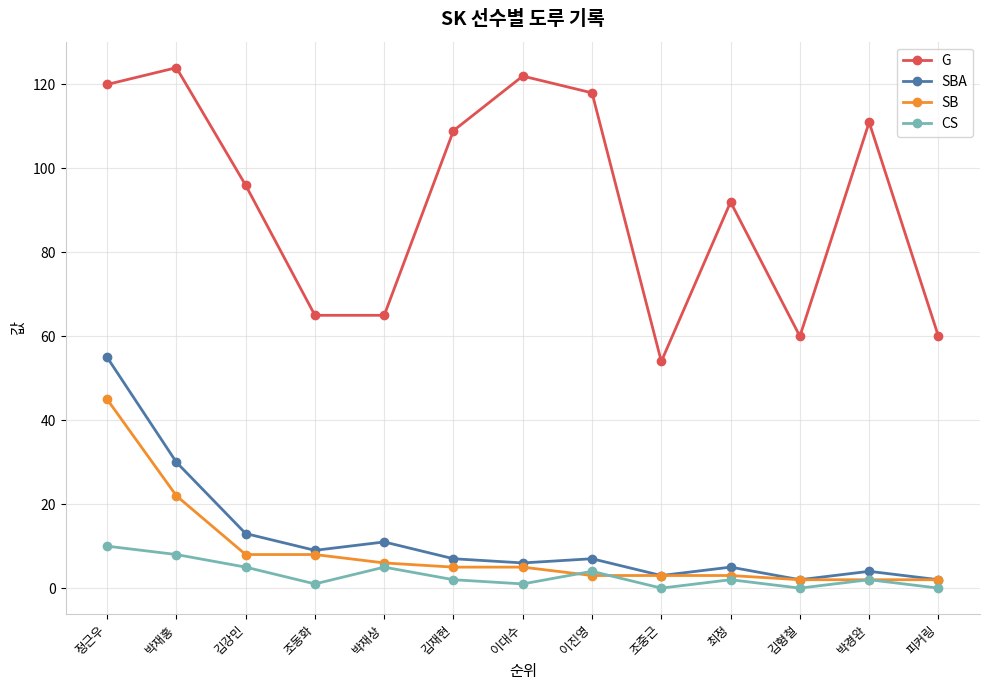

The G series shows 124 at 박재홍. True or false?

True